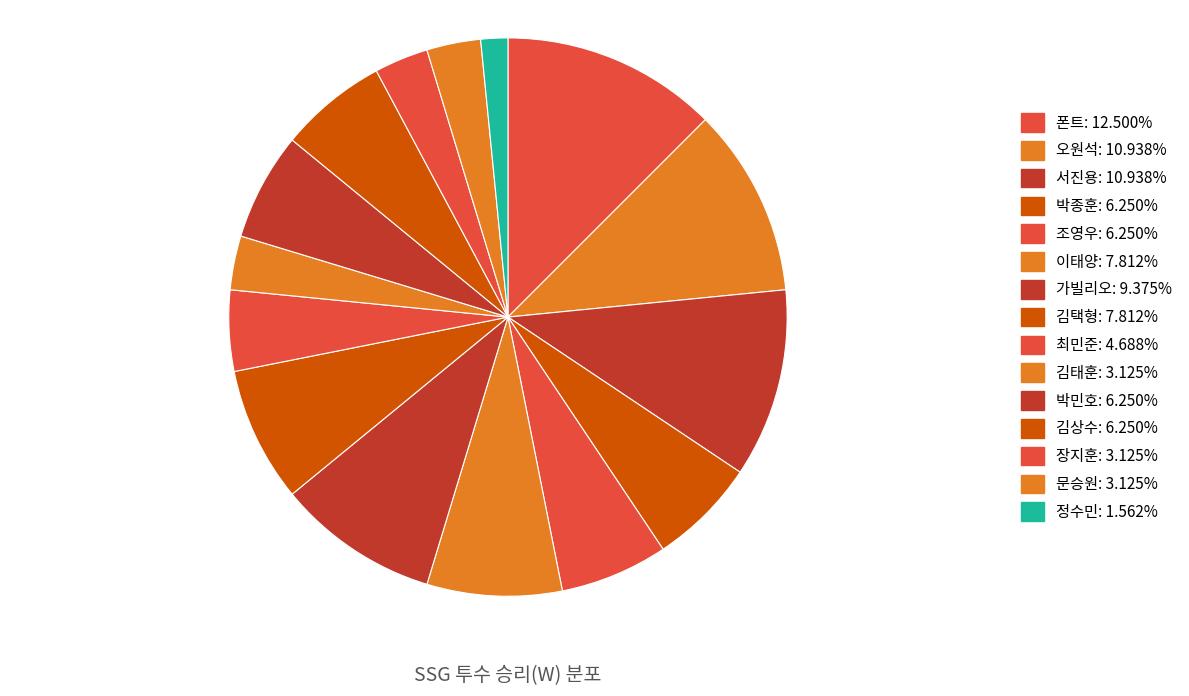

How many segments does this pie chart have?

15